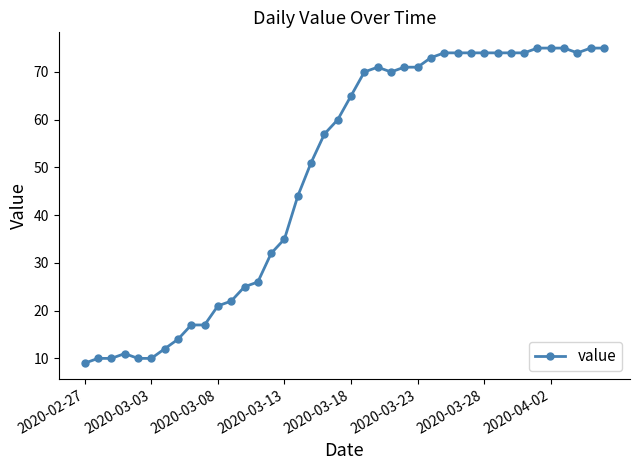

True or false: the data has more than 1 interior local peaks.

True